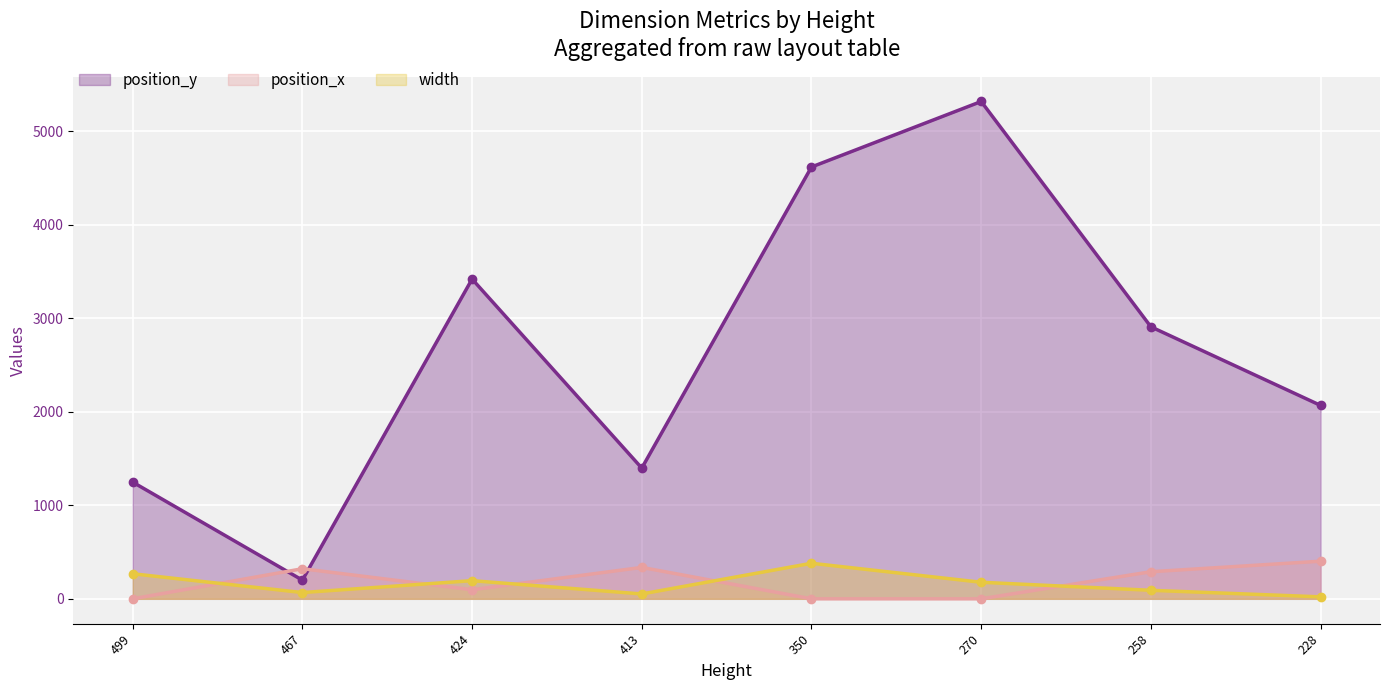

What is the minimum value for width?

21.0